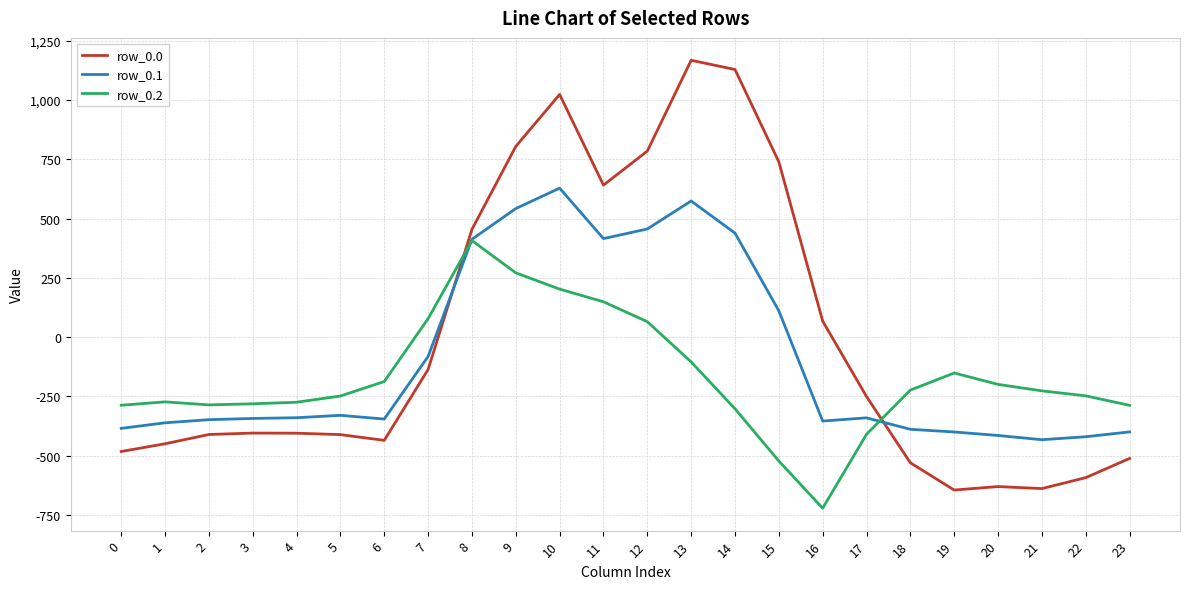

What is the maximum value for row_0.2?

407.2